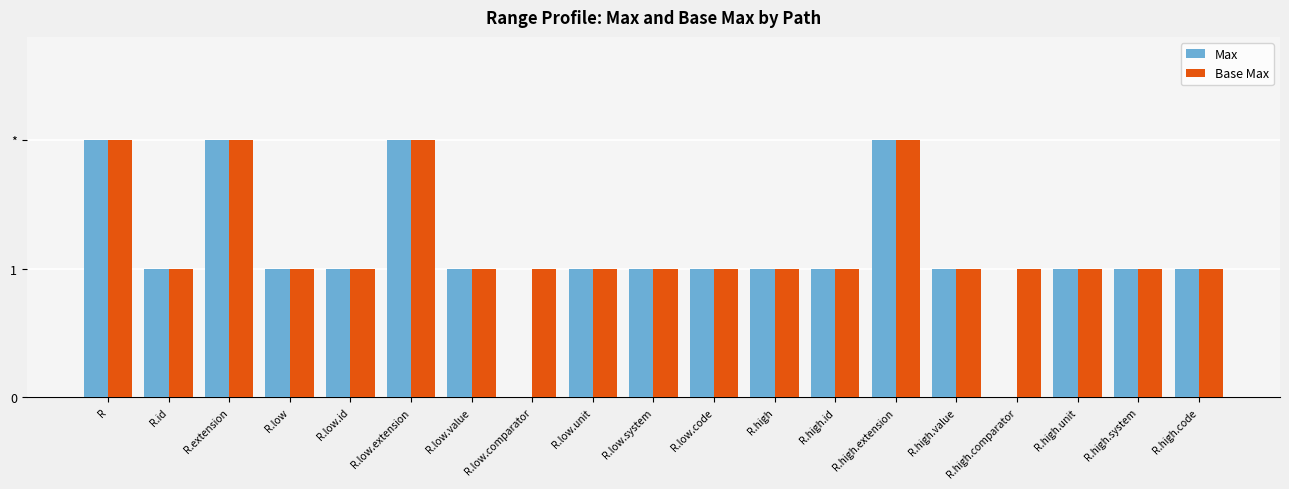

What are all the series names shown in the legend?

Max, Base Max